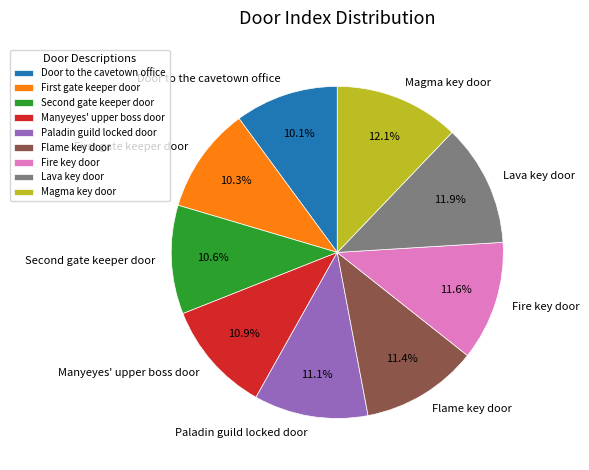

What is the ratio of the value at Fire key door to the value at Paladin guild locked door?

1.0